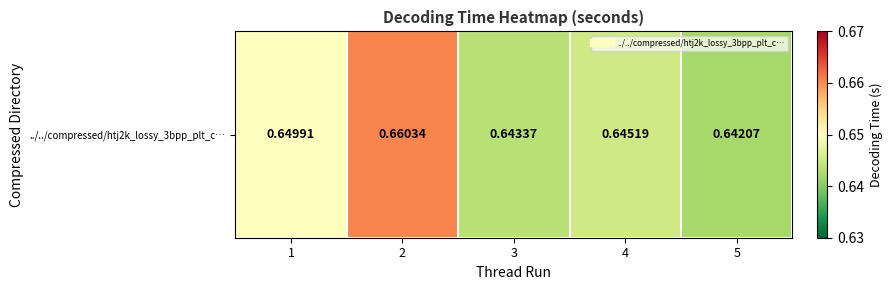

How many values are between 0 and 1?

5